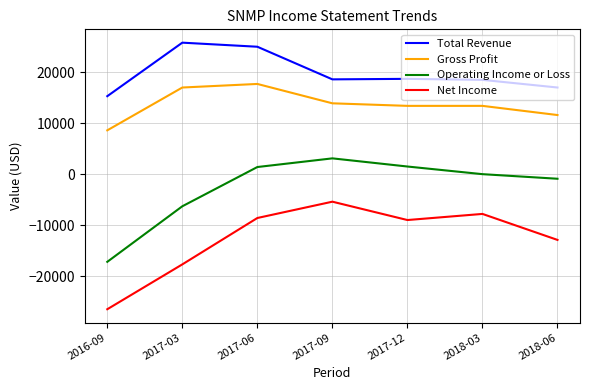

The value of Total Revenue at 2017-12 is 18700. True or false?

True